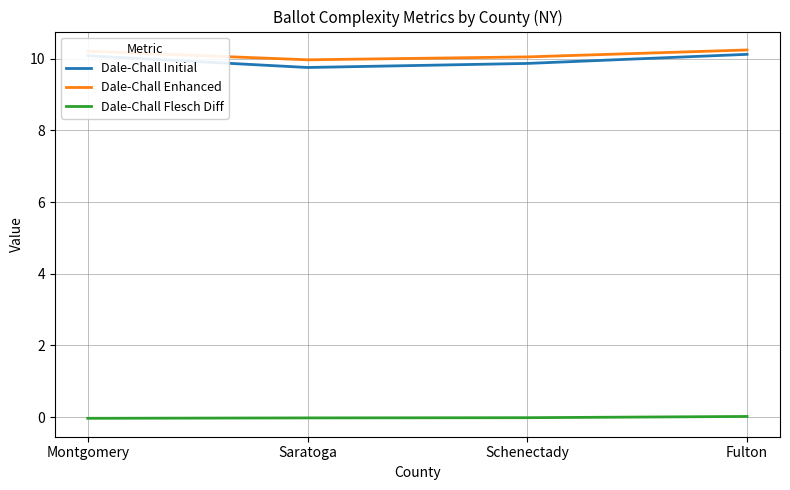

True or false: Dale-Chall Enhanced and Dale-Chall Flesch Diff cross at least once.

False